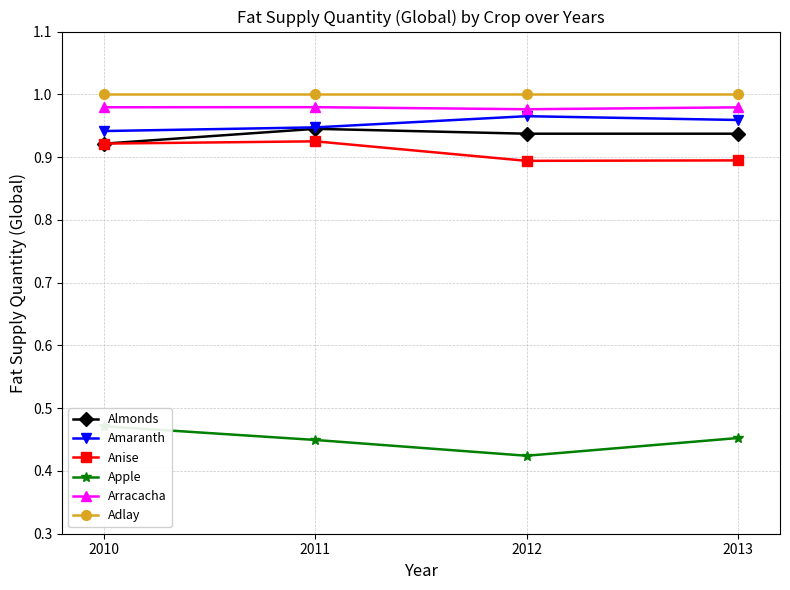

What are all the series names shown in the legend?

Almonds, Amaranth, Anise, Apple, Arracacha, Adlay